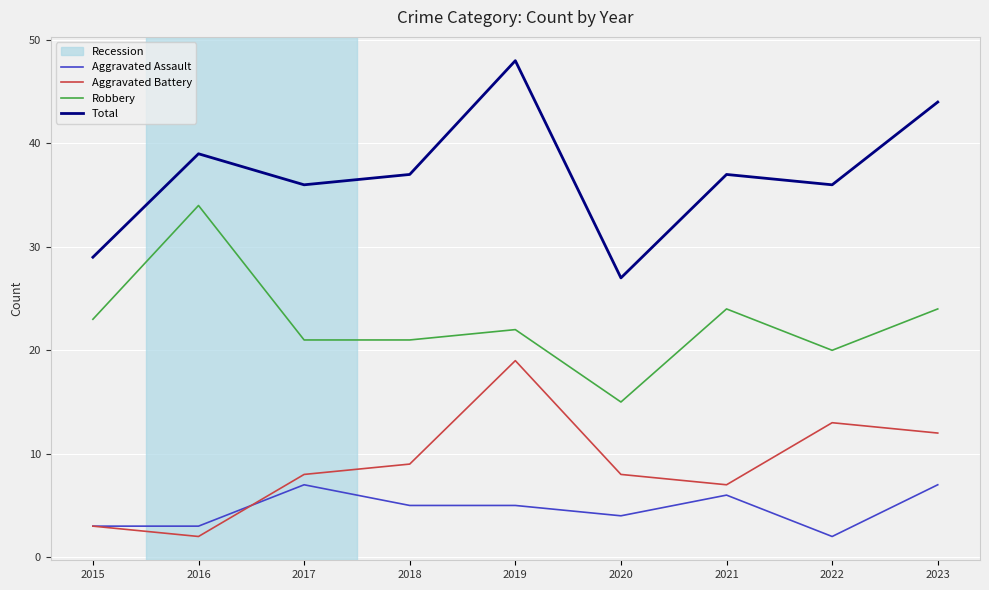

Rank the series at 2020 from highest to lowest value.

Total, Robbery, Aggravated Battery, Aggravated Assault